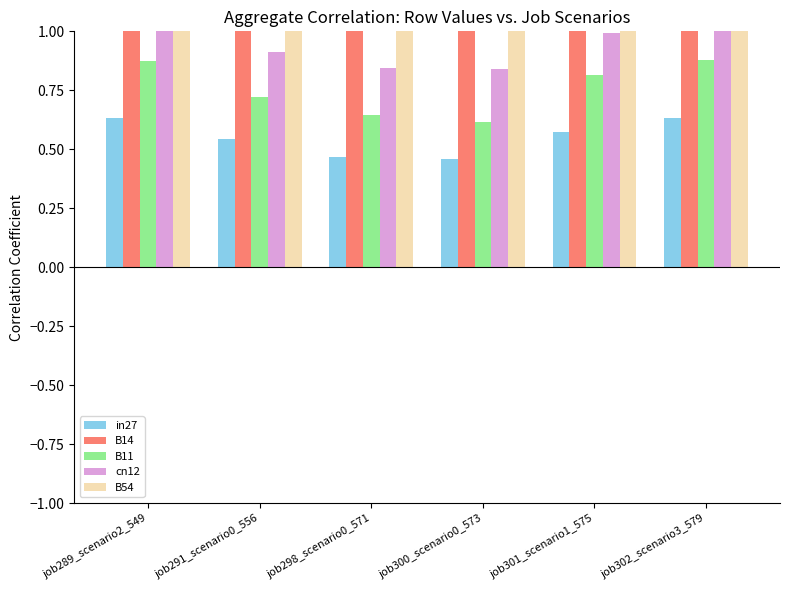

Rank the series by their maximum value, from highest to lowest.

B14, B54, cn12, B11, in27